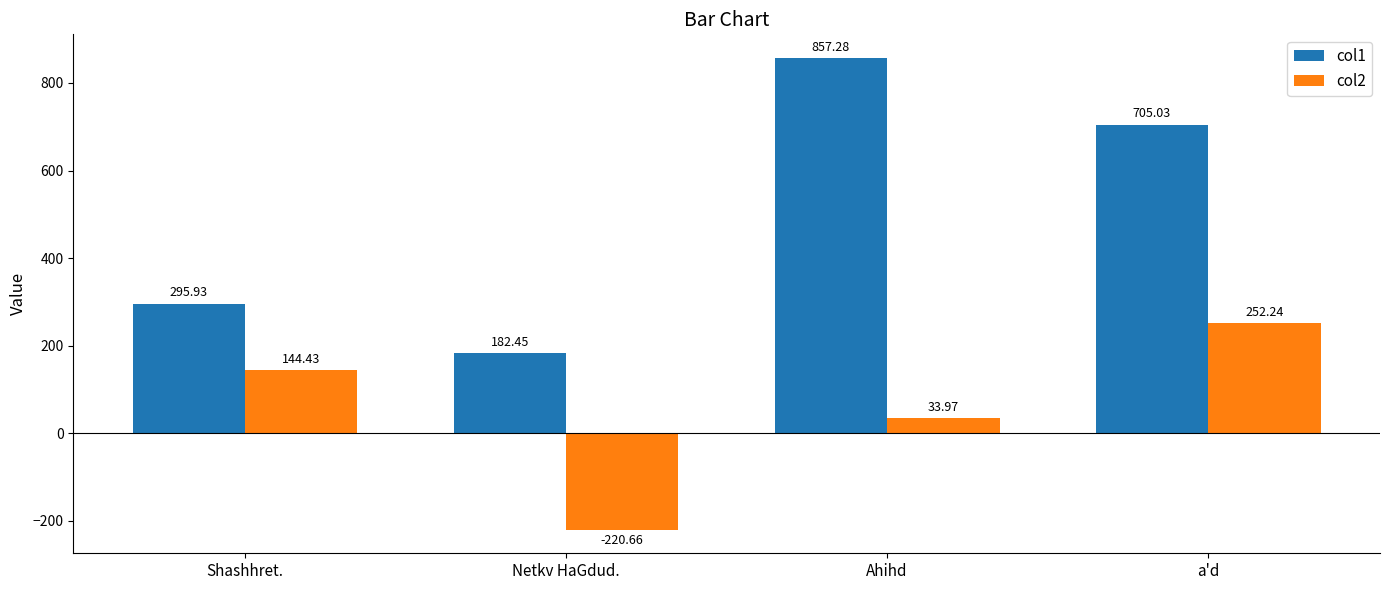

At which category is the sum across all series the highest?

a'd